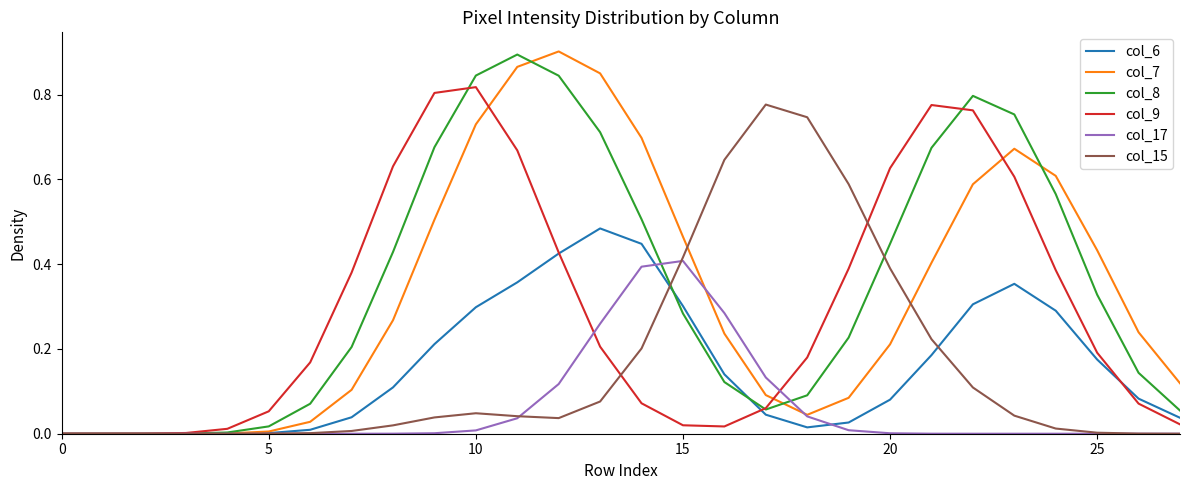

At which category is the sum across all series the highest?

11